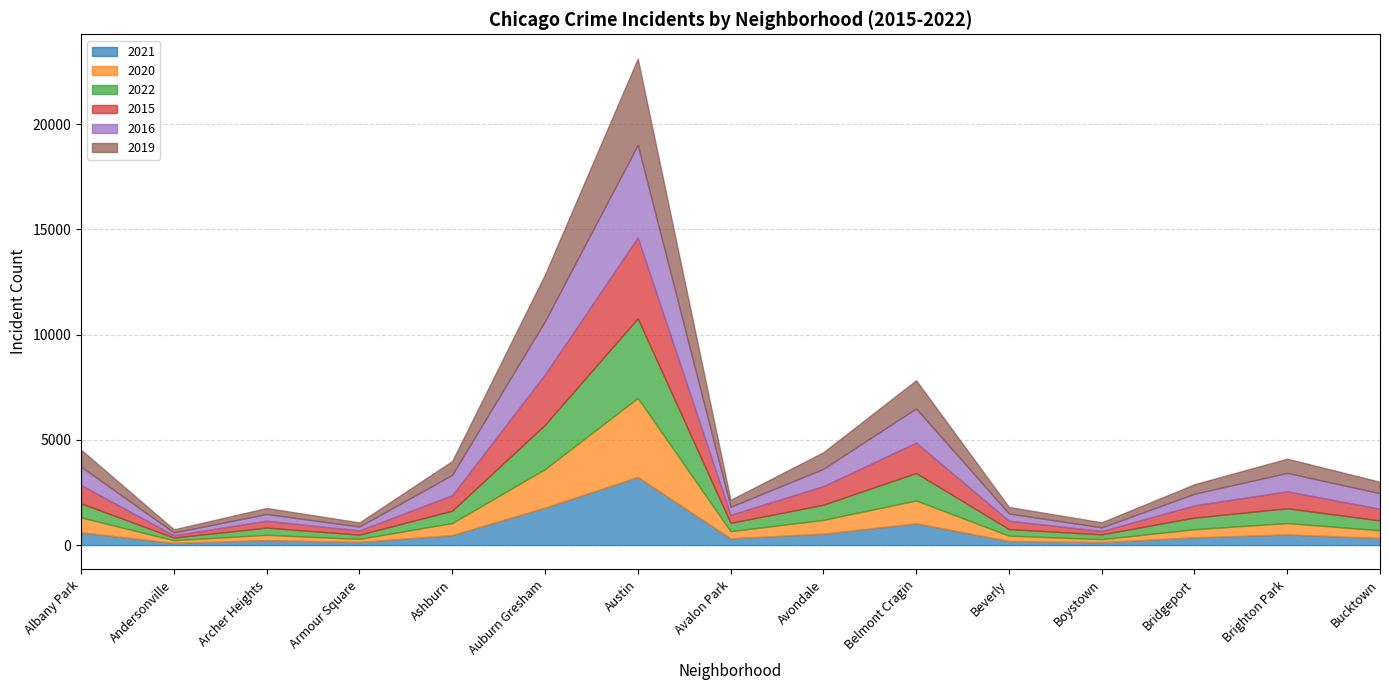

What is the sum of the 2016 values at Avalon Park and Brighton Park?

1255